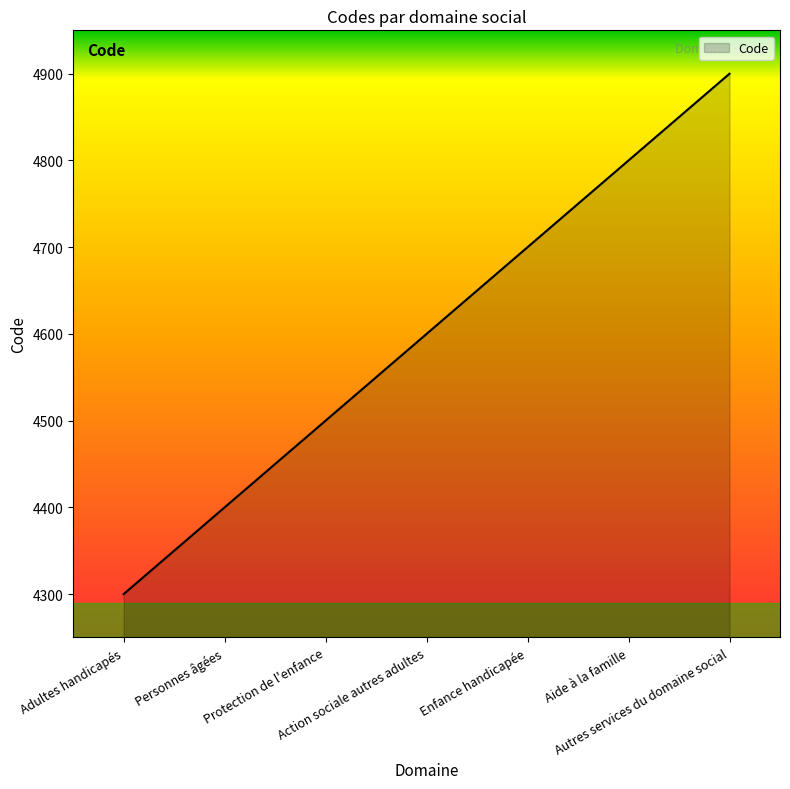

Approximately how many times larger is the value at Enfance handicapée compared to Autres services du domaine social?

1.0